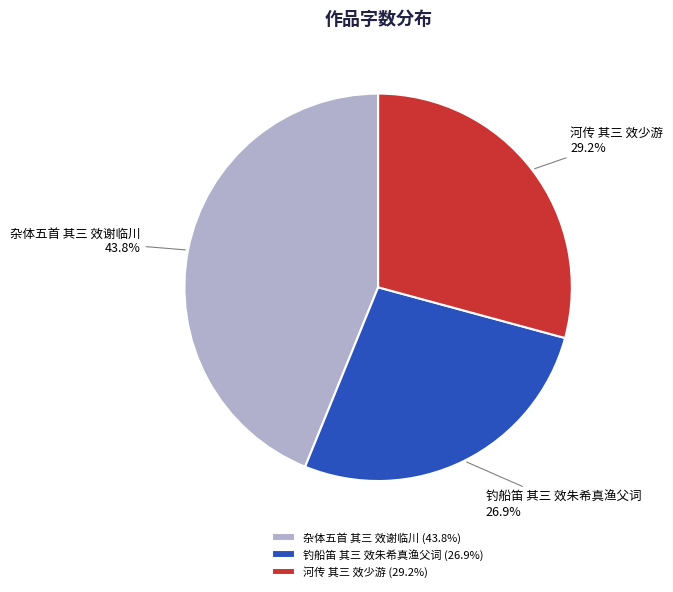

Rank the categories by value from lowest to highest.

钓船笛 其三 效朱希真渔父词, 河传 其三 效少游, 杂体五首 其三 效谢临川